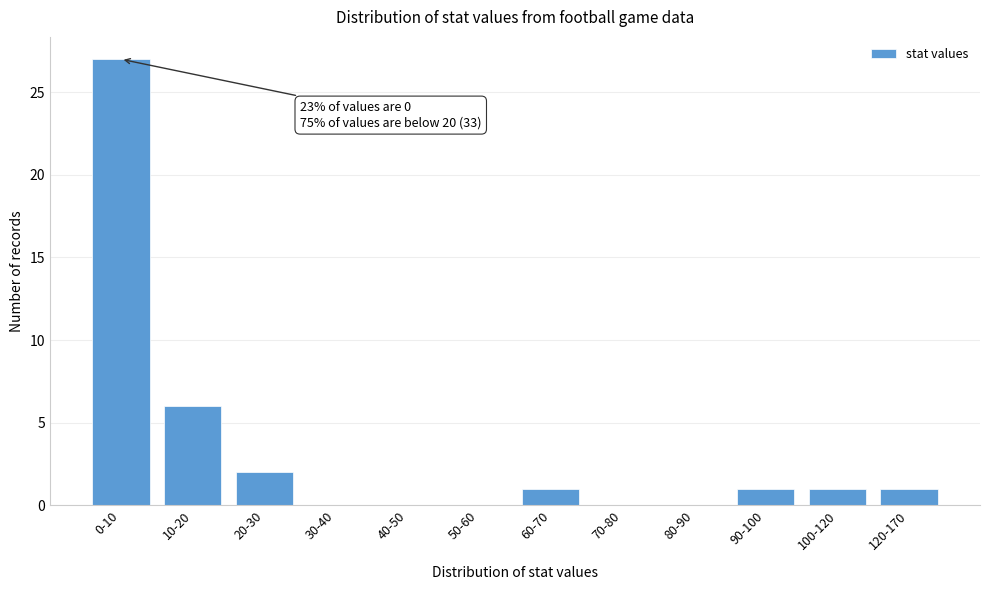

Reading left to right, extract all data points from this chart.

0-10=27	10-20=6	20-30=2	30-40=0	40-50=0	50-60=0	60-70=1	70-80=0	80-90=0	90-100=1	100-120=1	120-170=1